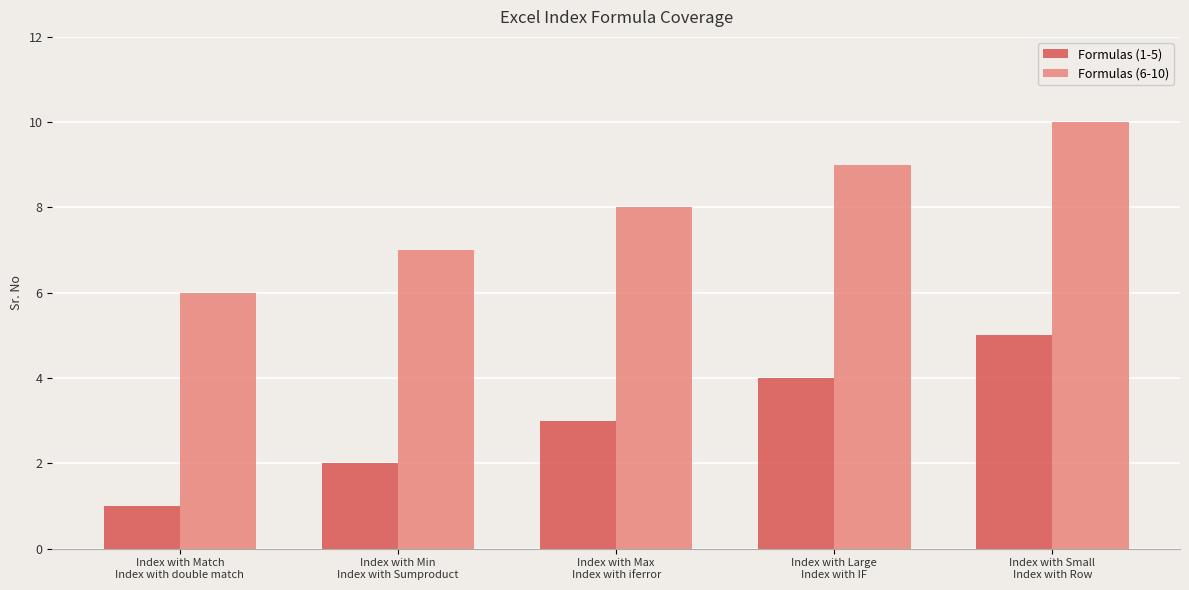

Which series has the largest total across all categories?

Formulas (6-10)